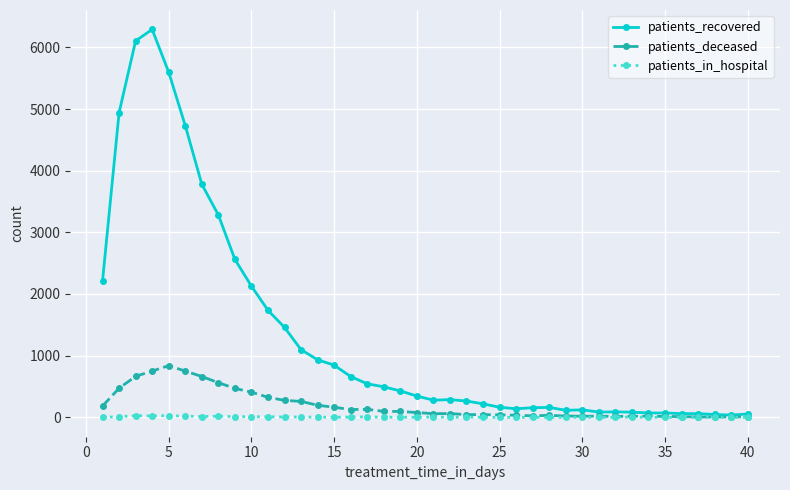

At how many categories does at least one series exceed 3591?

6